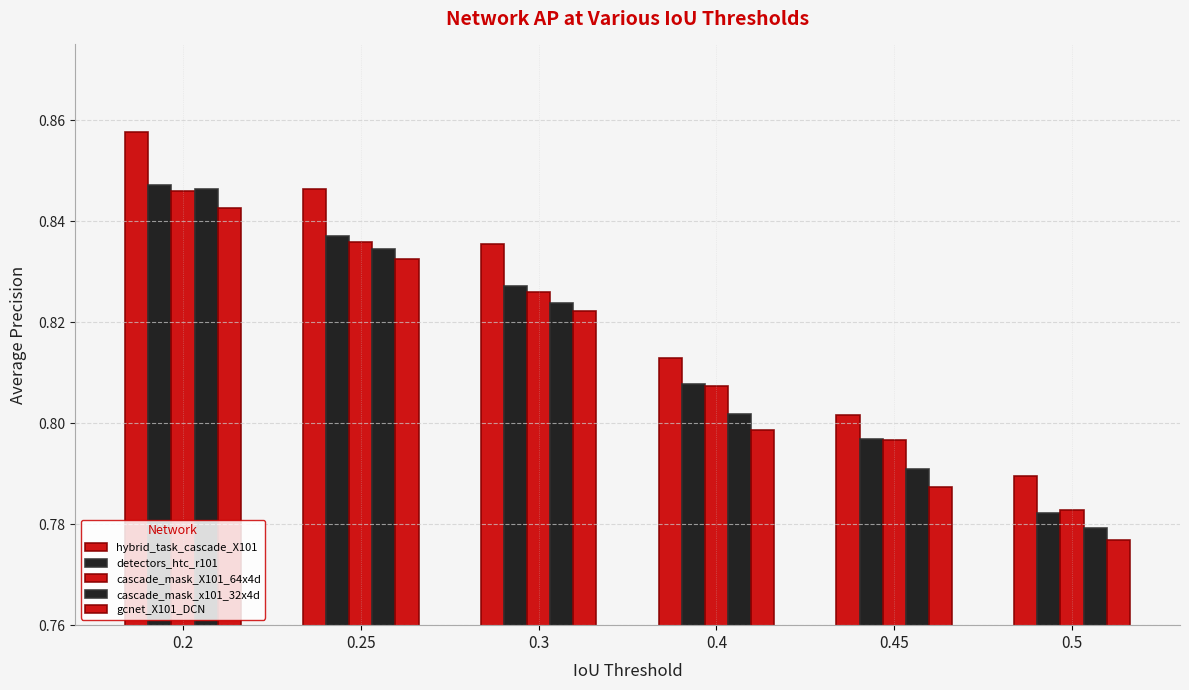

Rank the series at 0.45 from lowest to highest value.

gcnet_X101_DCN, cascade_mask_x101_32x4d, cascade_mask_X101_64x4d, detectors_htc_r101, hybrid_task_cascade_X101